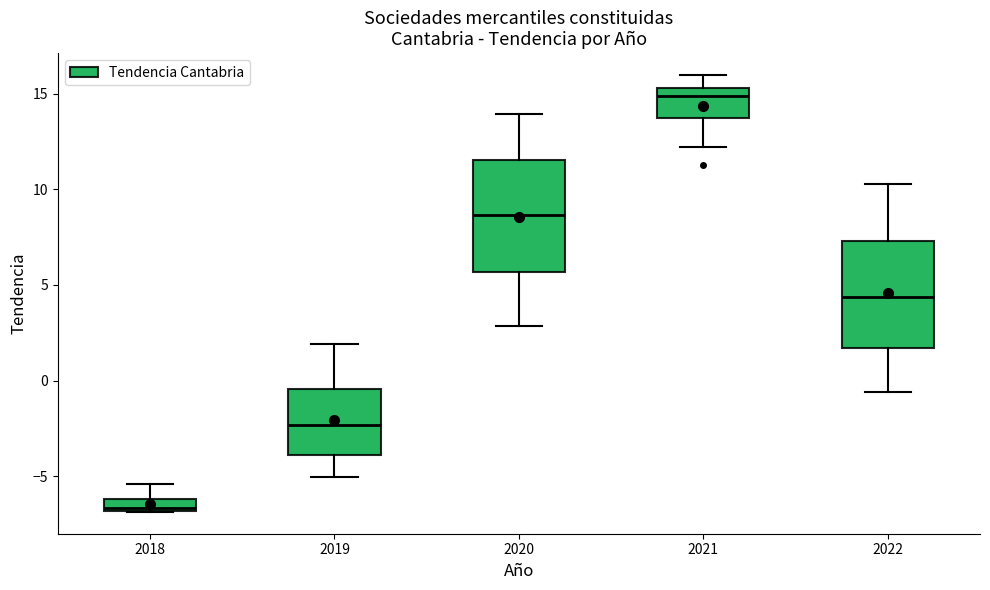

Which box has the highest median line?

2021